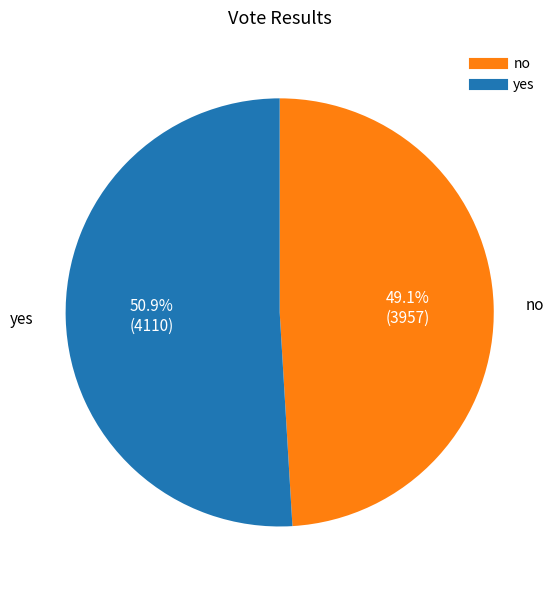

To the nearest percent, what is the average slice percentage?

50%